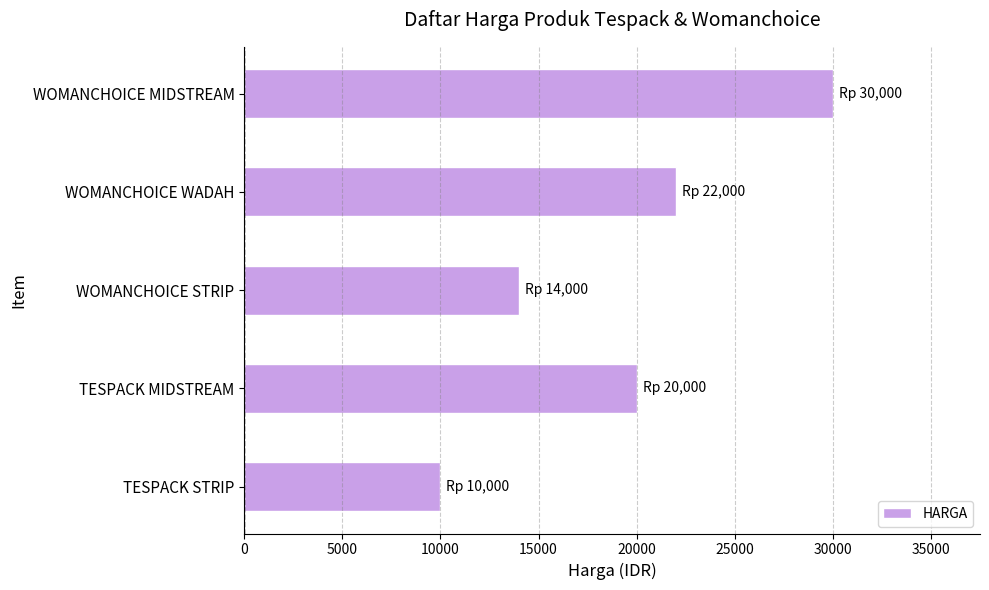

Reading top to bottom, extract all data points from this chart.

WOMANCHOICE MIDSTREAM=30000	WOMANCHOICE WADAH=22000	WOMANCHOICE STRIP=14000	TESPACK MIDSTREAM=20000	TESPACK STRIP=10000